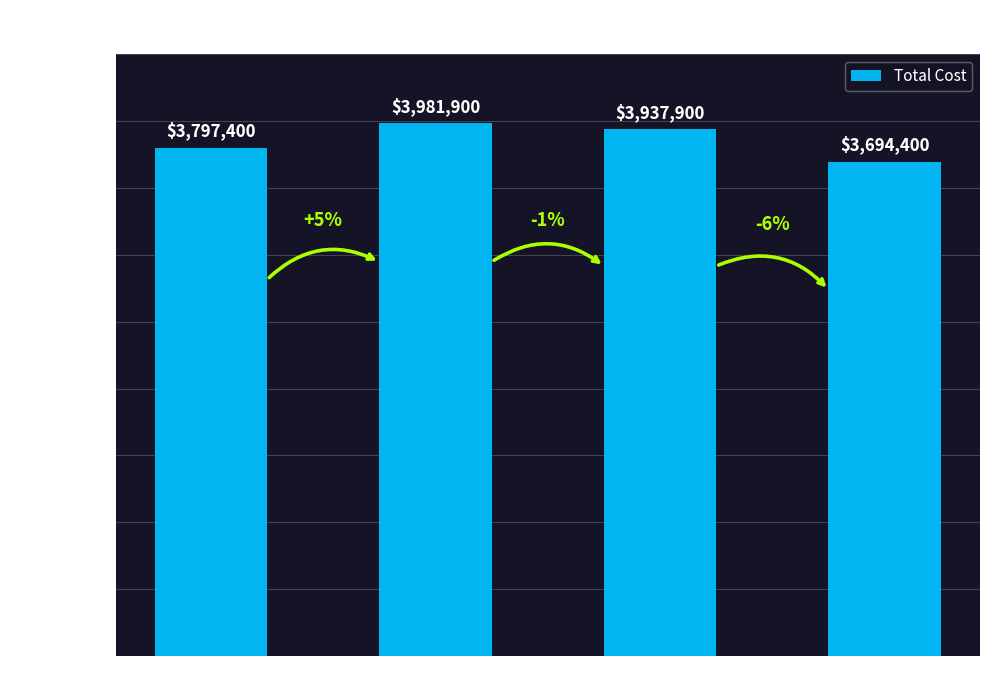

What is the sum of all values?

15411600